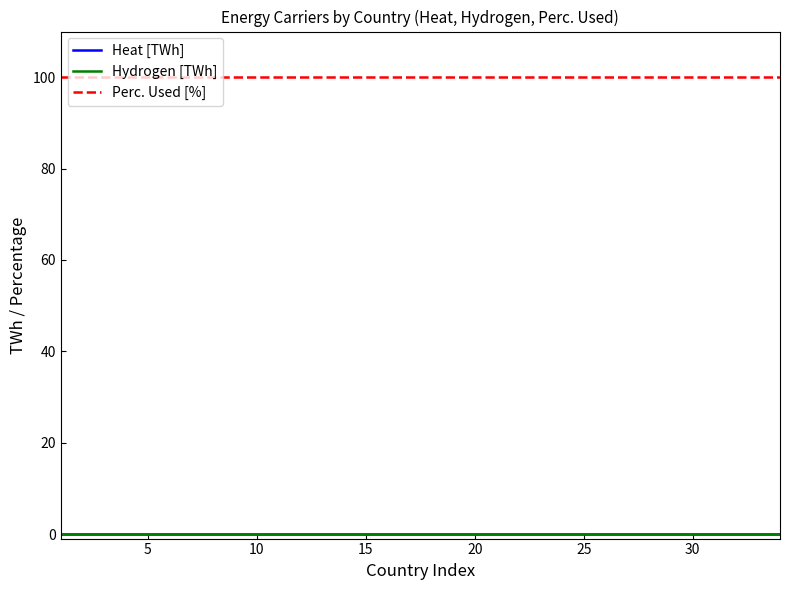

Is this an area chart (filled region under the line)?

No